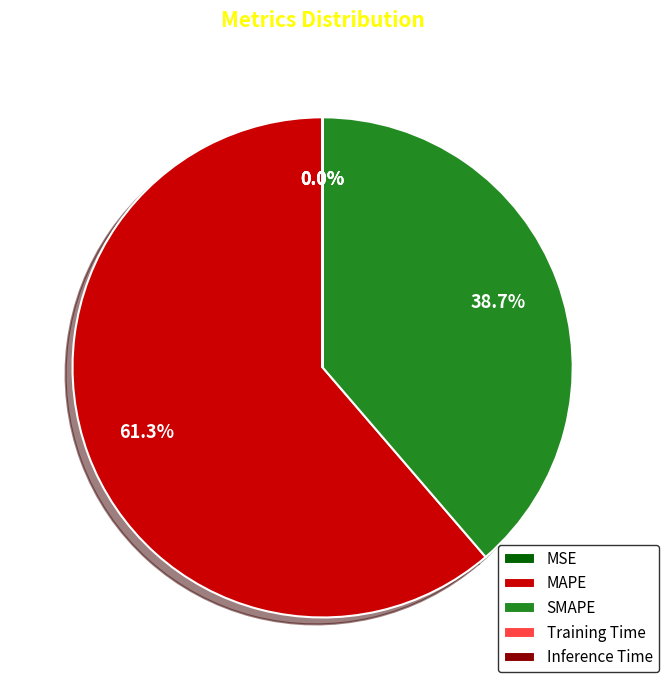

Which category accounts for the majority?

MAPE